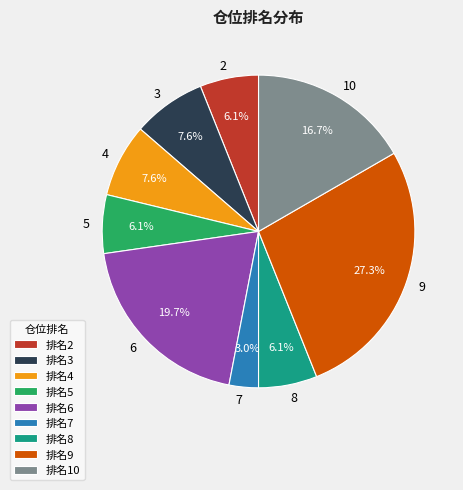

Is the sum of 排名7 and 排名3 greater than half?

No